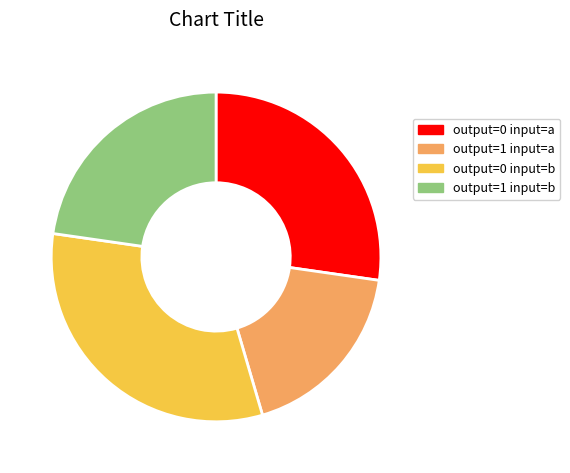

Rank the categories by value from lowest to highest.

output=1 input=a, output=1 input=b, output=0 input=a, output=0 input=b